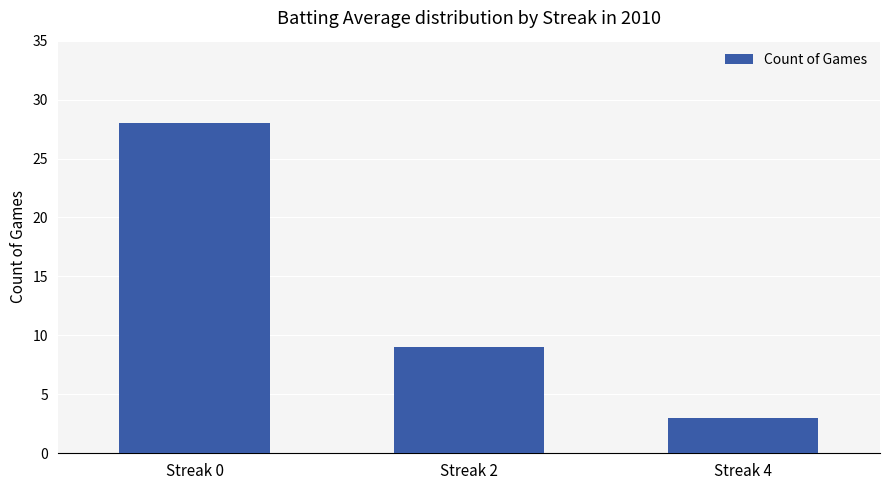

What is the approximate value at Streak 2?

9